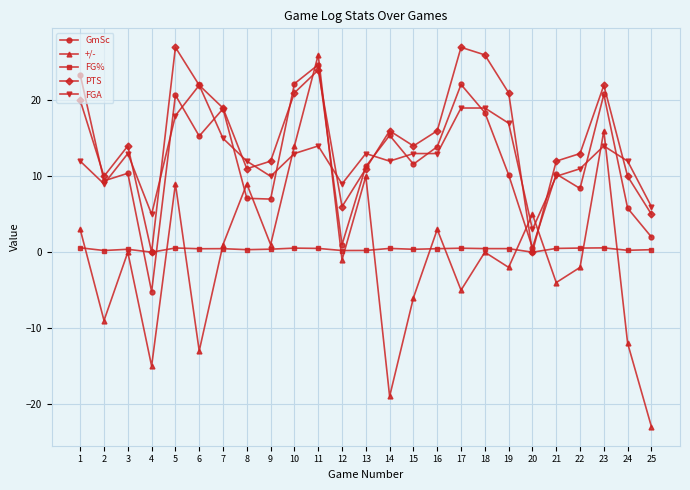

Rank the series at 1 from lowest to highest value.

FG%, +/-, FGA, PTS, GmSc